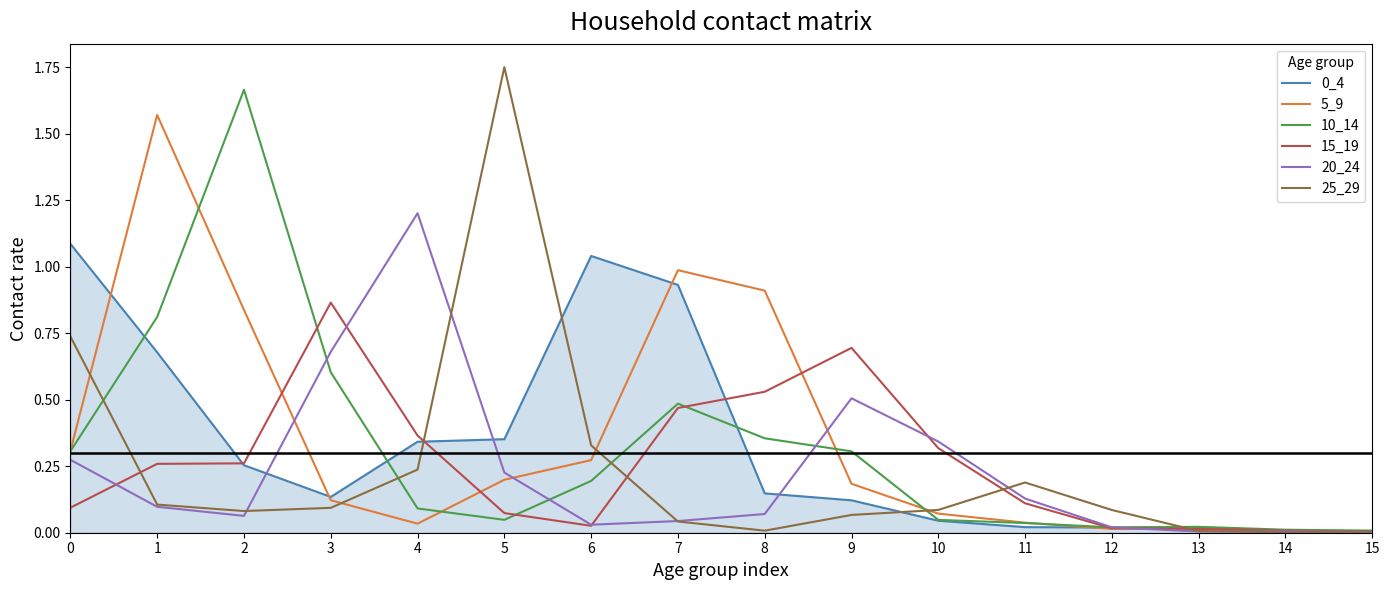

At which category does 5_9 reach its first local valley?

4